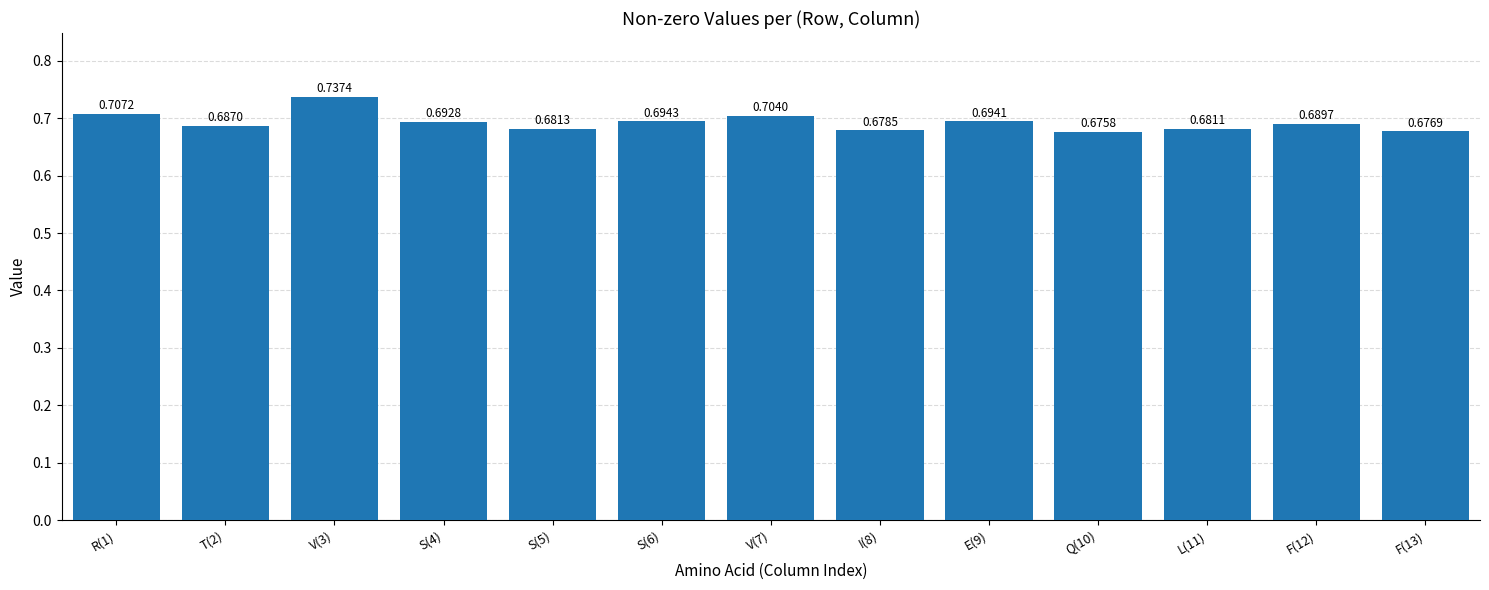

How many categories are shown in the chart?

13